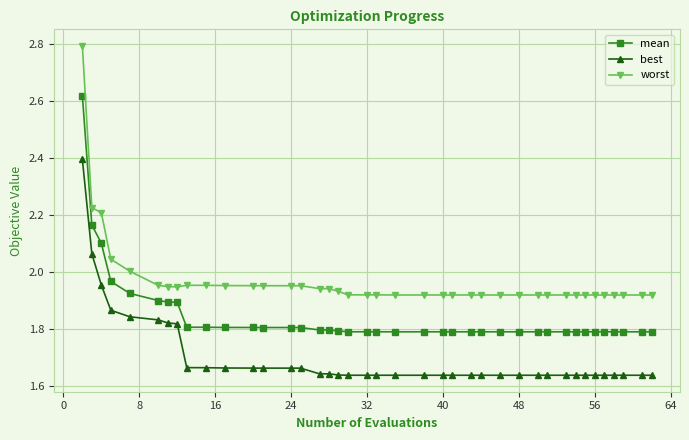

True or false: best and worst intersect in this chart.

False